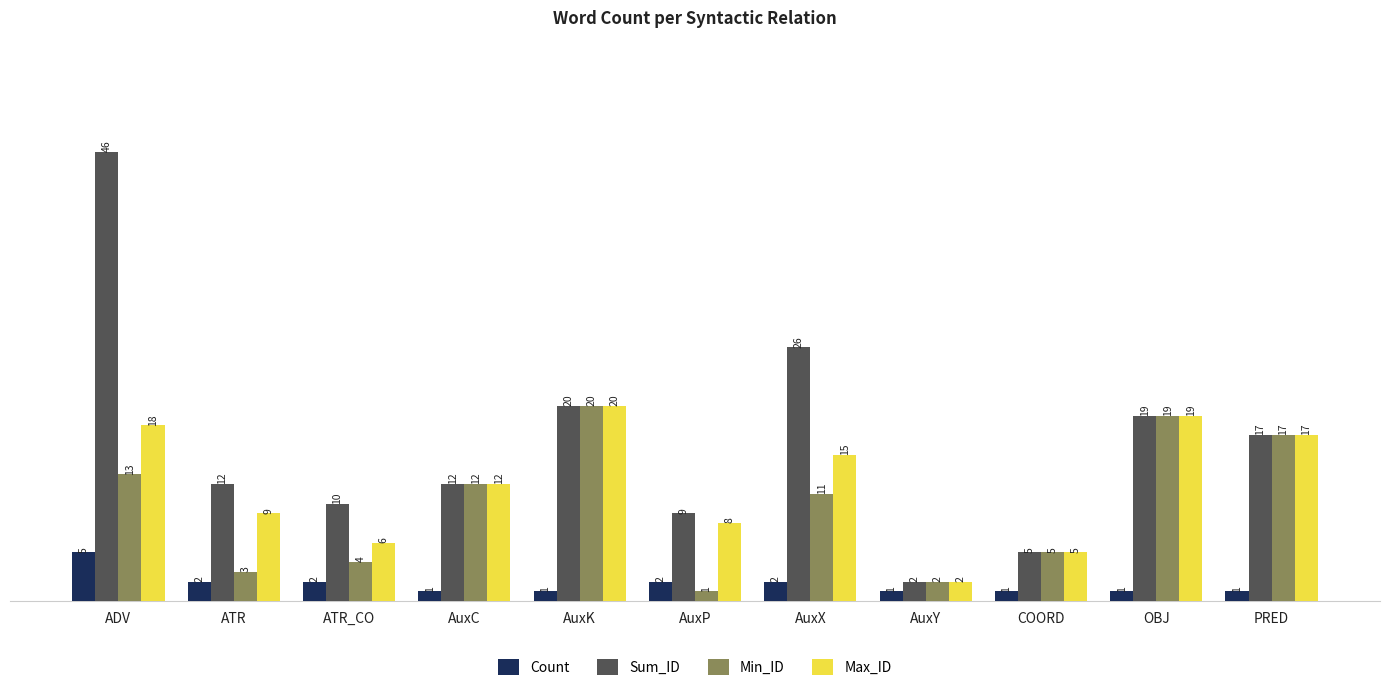

Which series has the widest spread of values?

Sum_ID